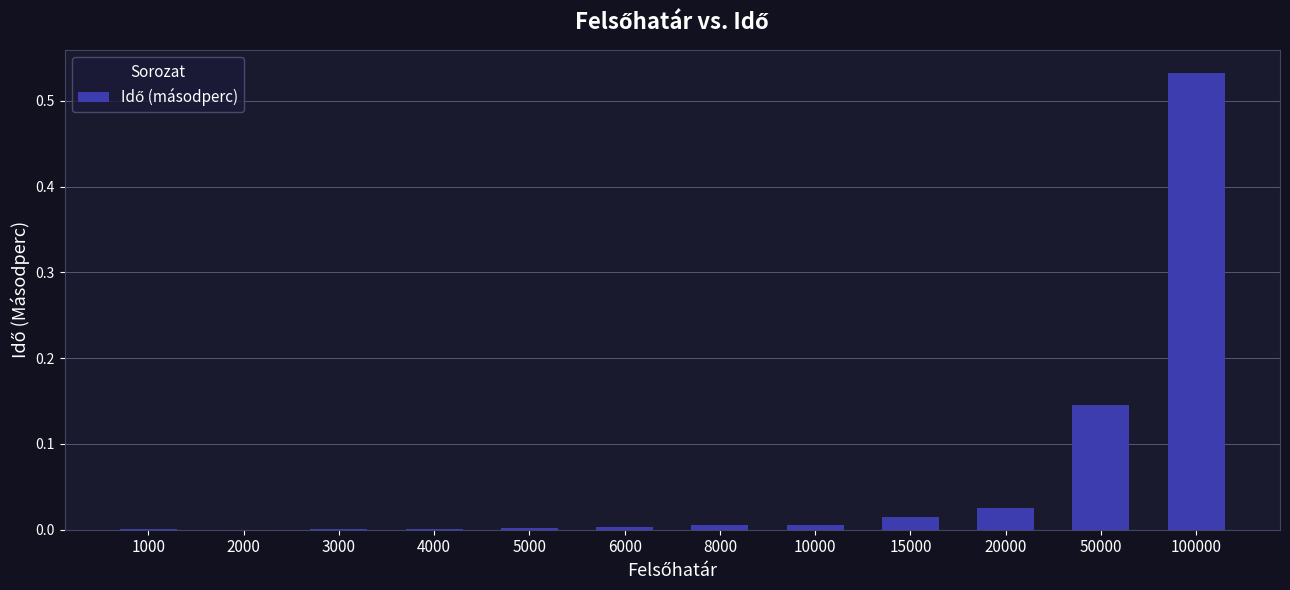

Between 2000 and 10000, which is larger?

10000